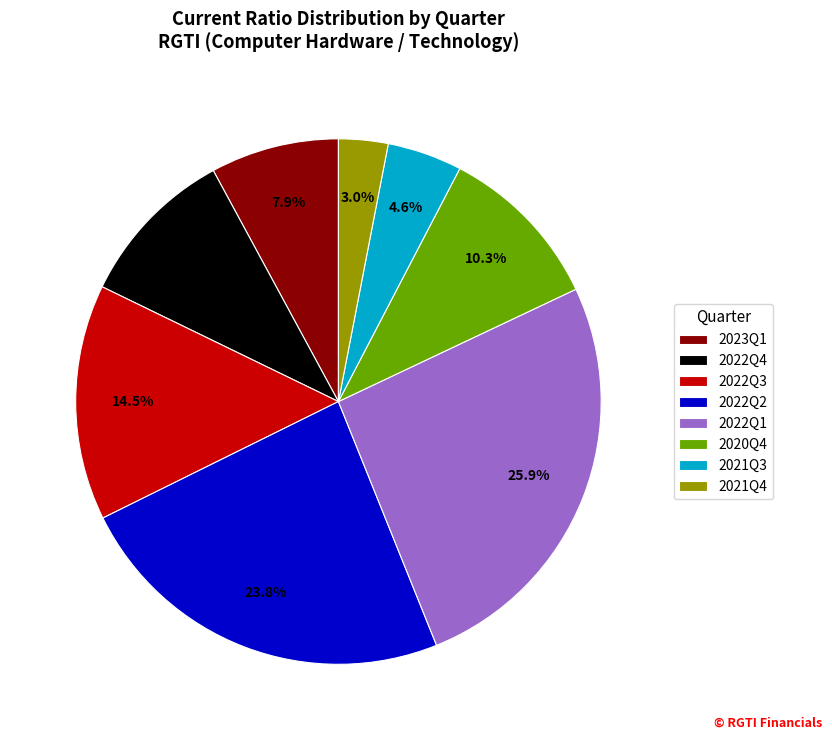

Which category has the biggest portion of the pie?

2022Q1